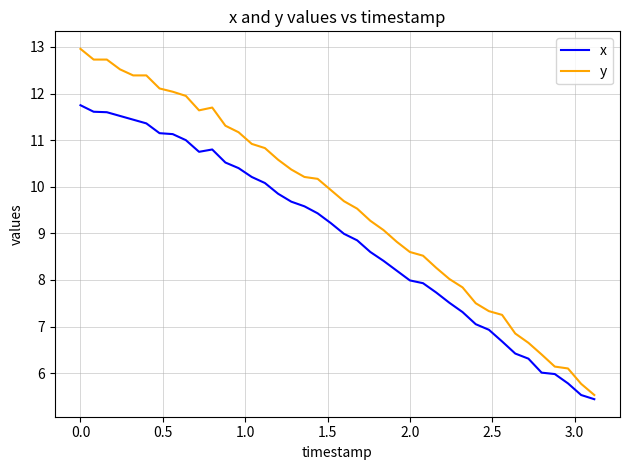

Rank the series by their average value, from highest to lowest.

y, x